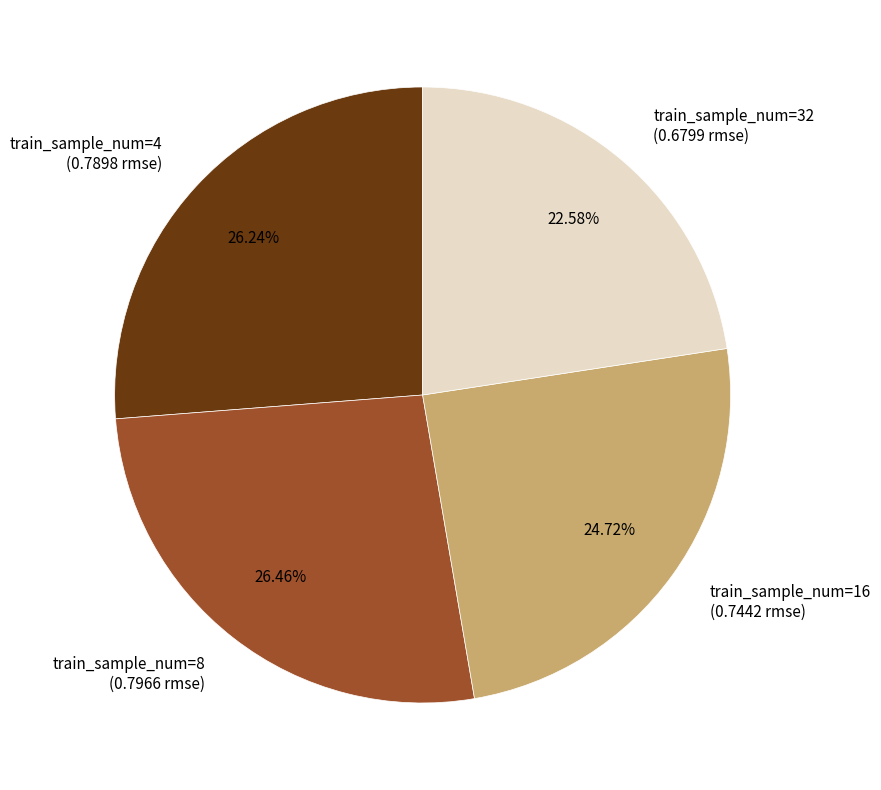

Do train_sample_num=16 (0.7442 rmse) and train_sample_num=8 (0.7966 rmse) together represent more than half of the pie?

Yes